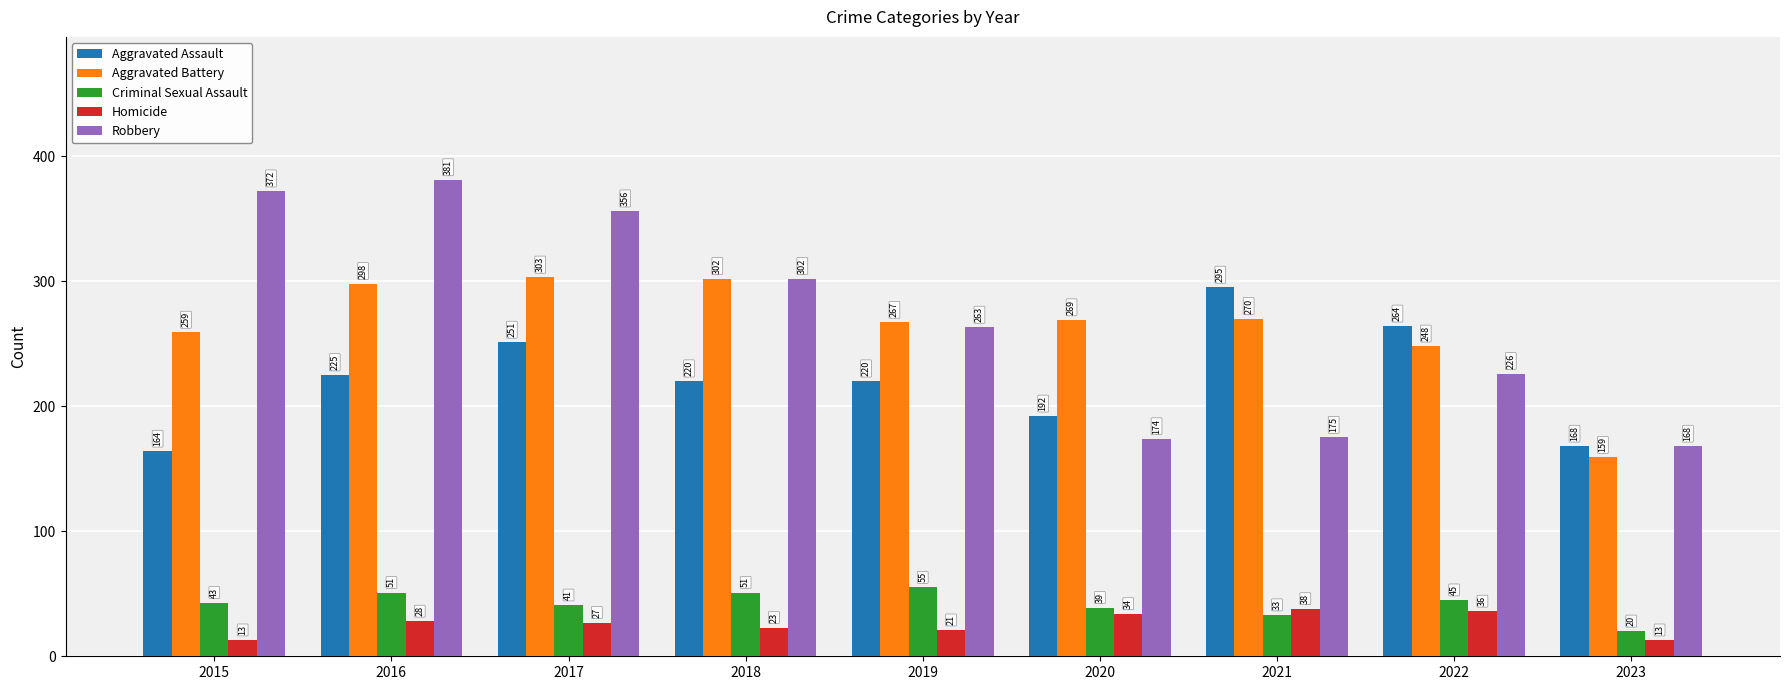

Between 2015 and 2022, which series saw the biggest shift?

Robbery